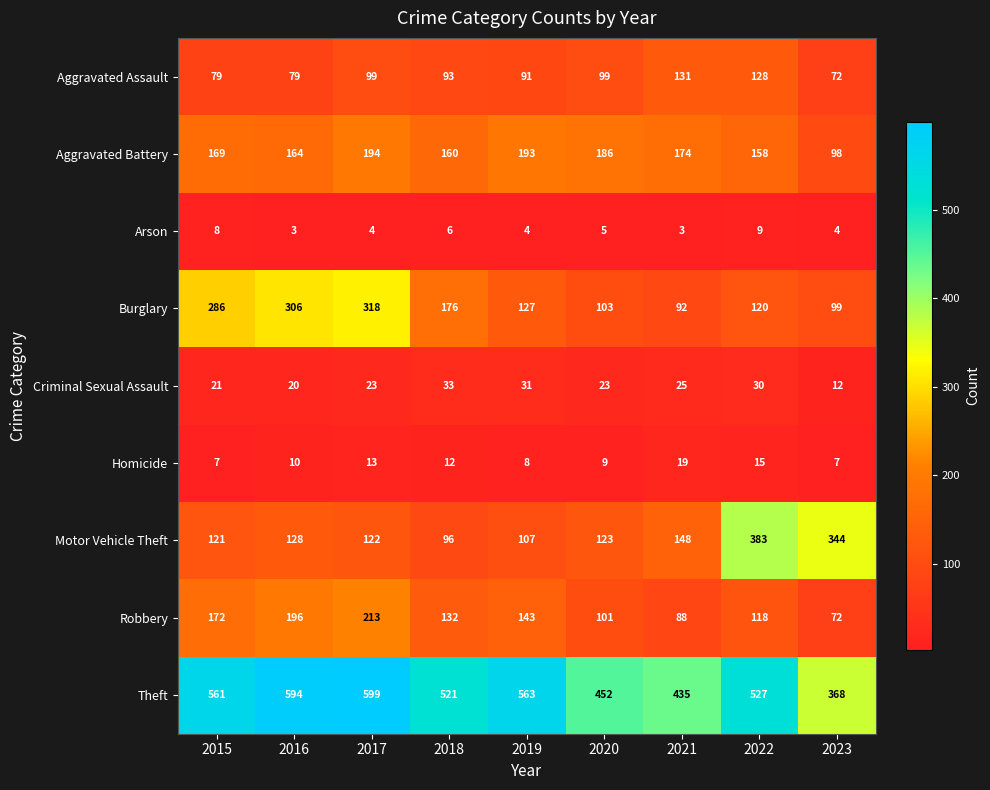

List the series in order of their peak value, highest first.

Theft, Motor Vehicle Theft, Burglary, Robbery, Aggravated Battery, Aggravated Assault, Criminal Sexual Assault, Homicide, Arson